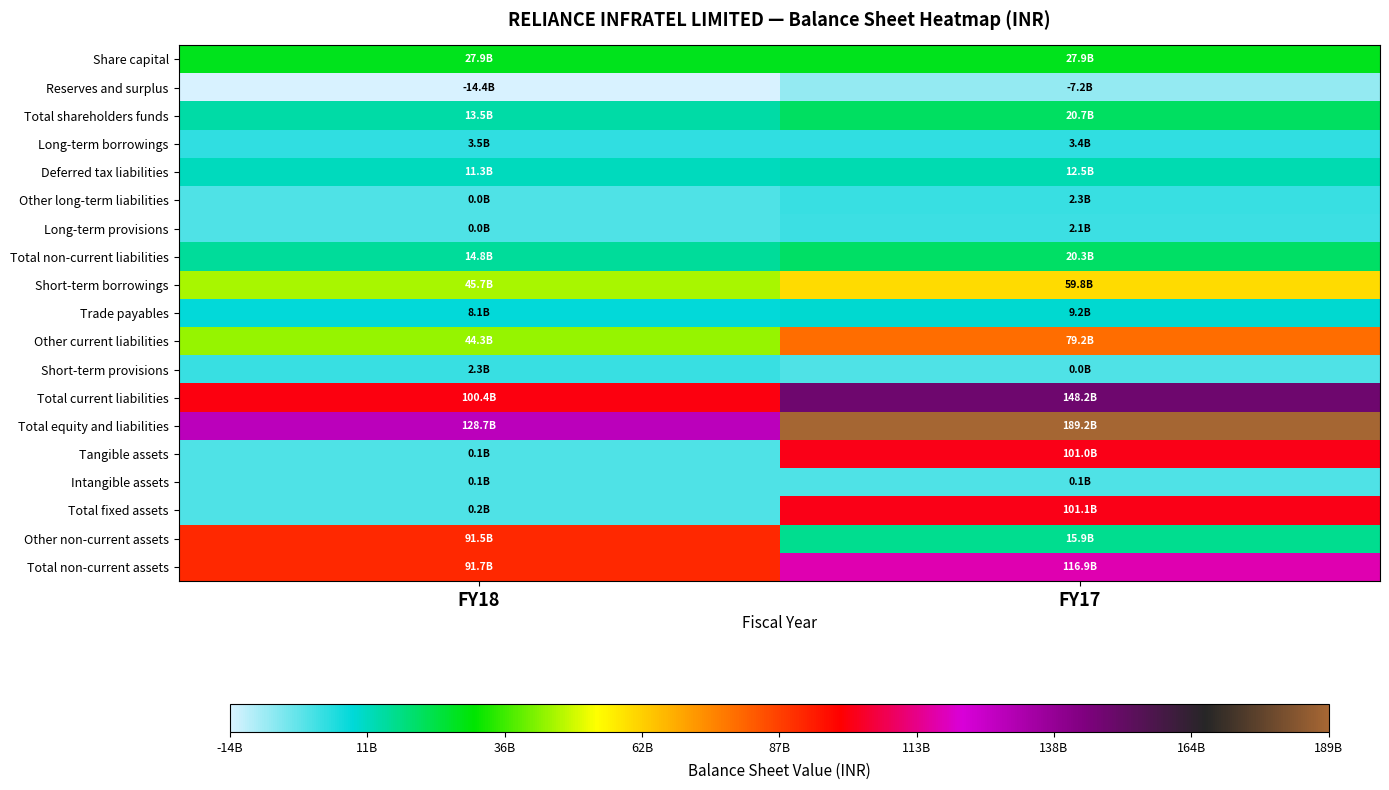

At FY17, list the series in order from largest to smallest.

Total equity and liabilities, Total current liabilities, Total non-current assets, Total fixed assets, Tangible assets, Other current liabilities, Short-term borrowings, Share capital, Total shareholders funds, Total non-current liabilities, Other non-current assets, Deferred tax liabilities, Trade payables, Long-term borrowings, Other long-term liabilities, Long-term provisions, Intangible assets, Short-term provisions, Reserves and surplus